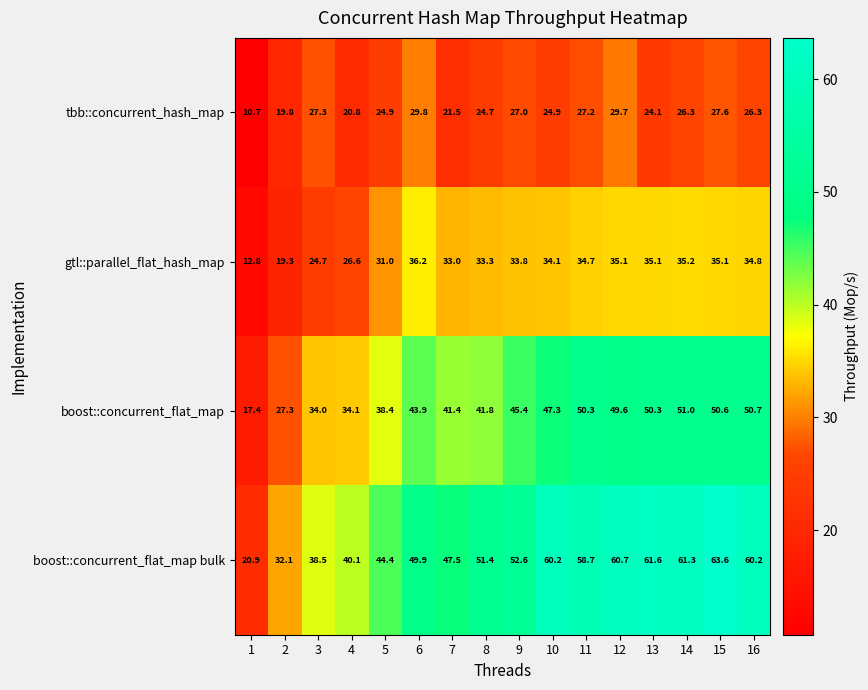

How many values in the tbb::concurrent_hash_map series exceed 26?

8